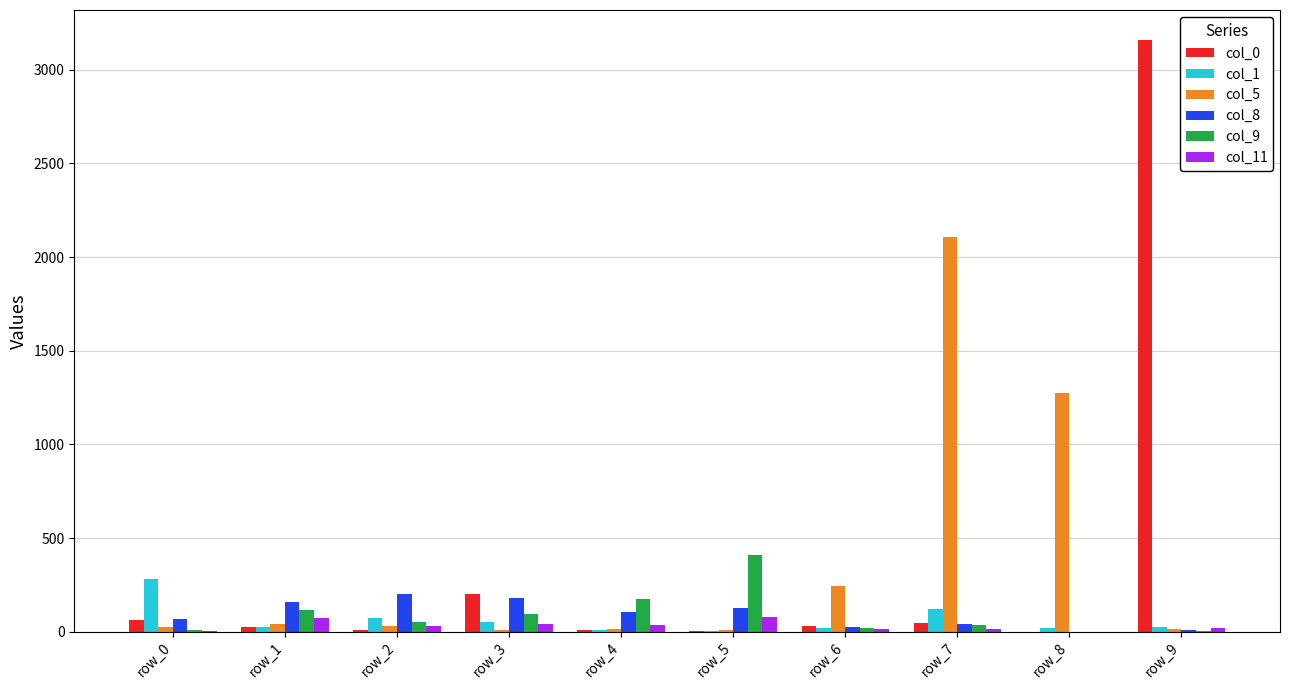

At which category is the sum across all series the highest?

row_9